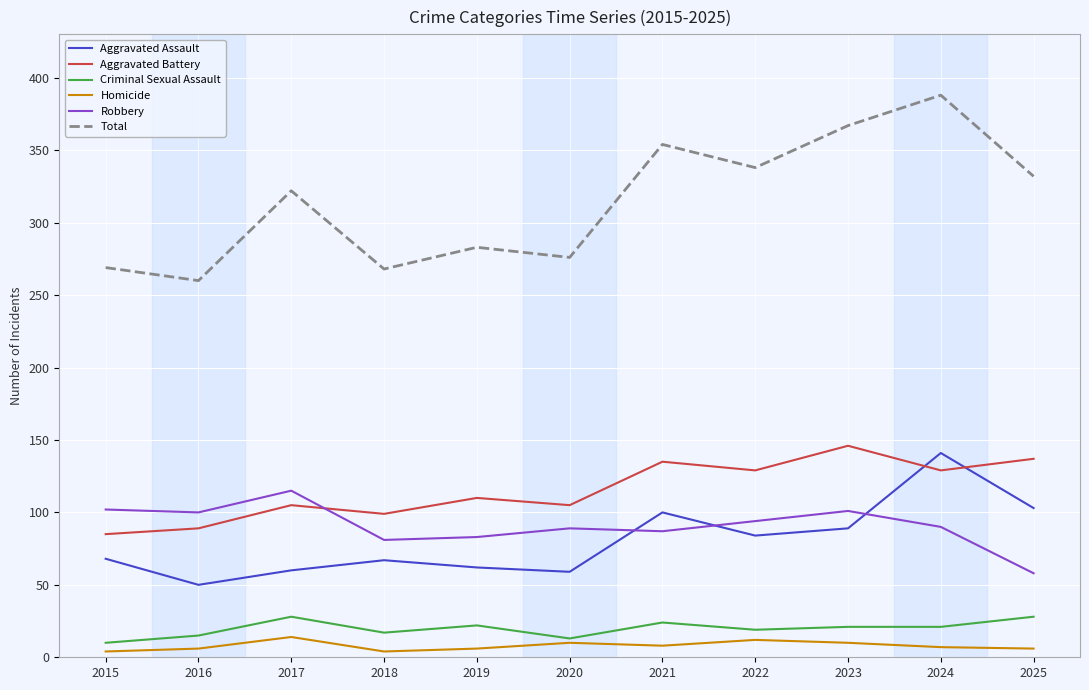

Between 2020 and 2023, which series saw the biggest shift?

Total